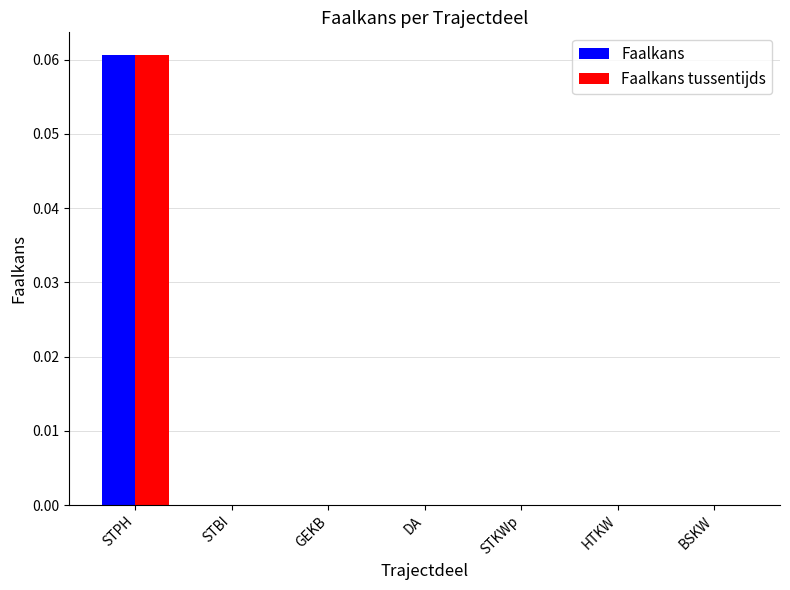

At which category is the sum across all series the highest?

STPH